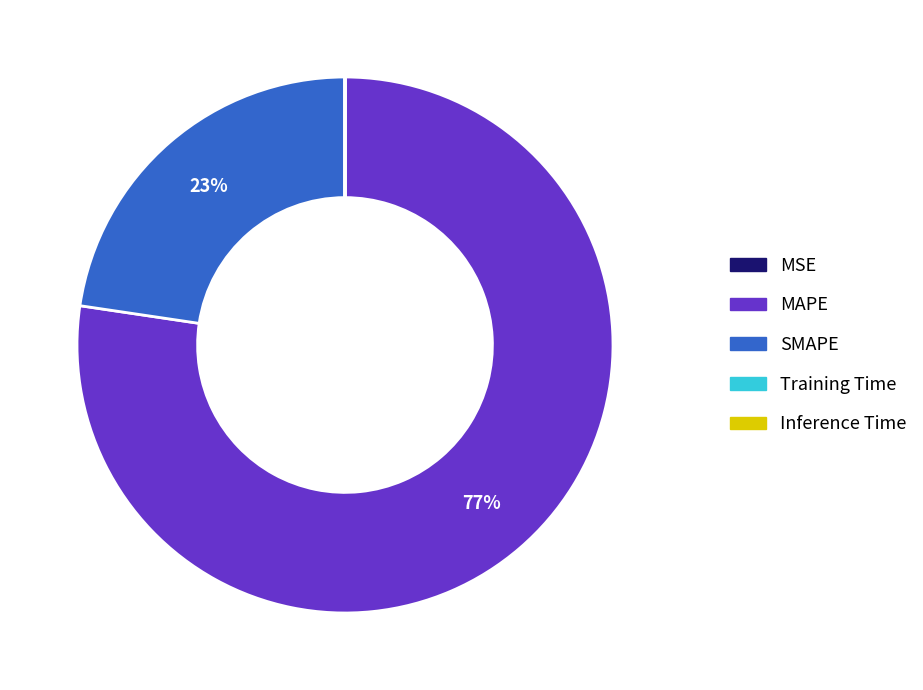

True or false: SMAPE accounts for 23% of the total.

True